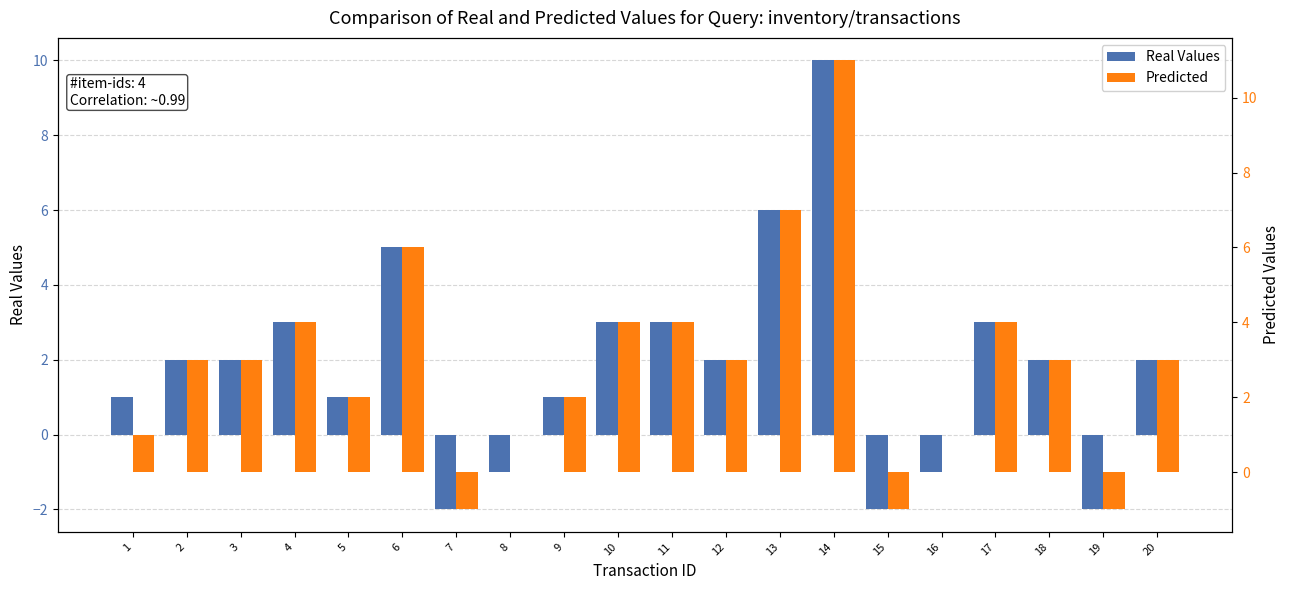

The value of Real Values at 15 is -1. True or false?

False